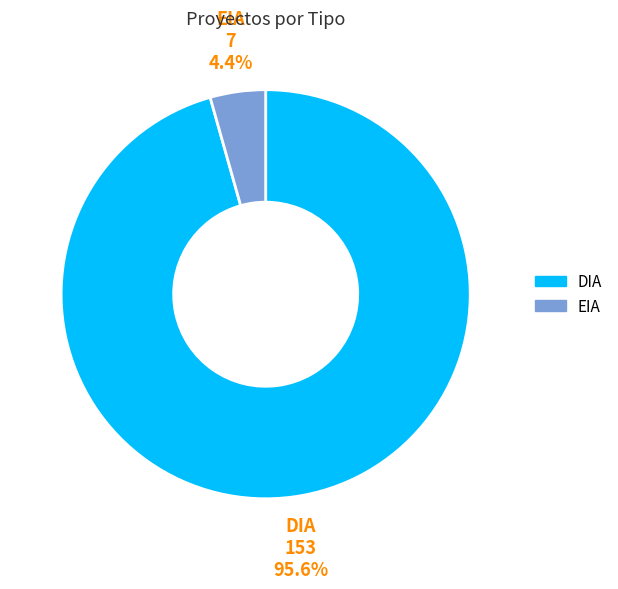

What is the majority slice?

DIA